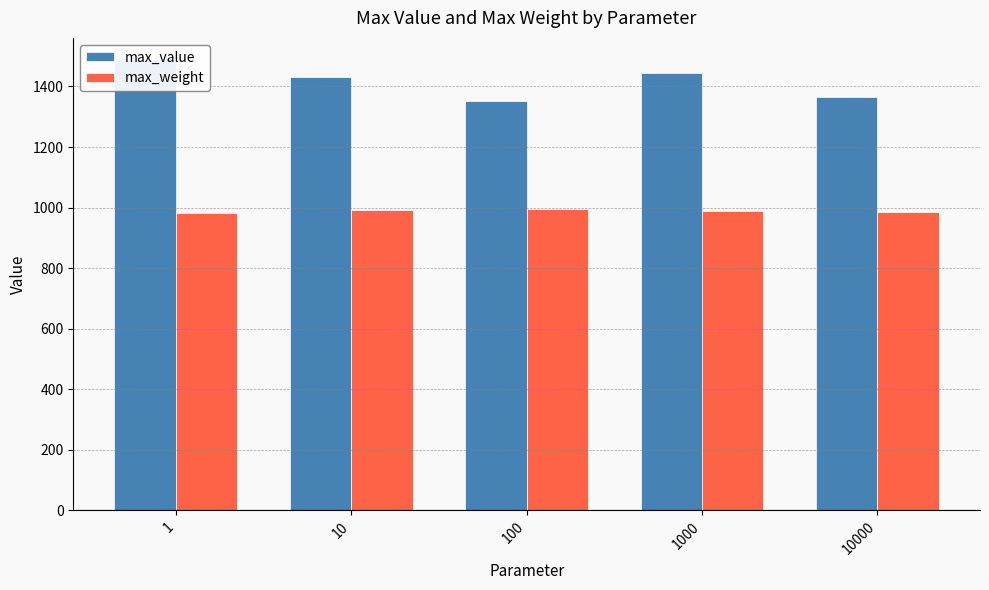

What is the highest value of the max_weight series?

994